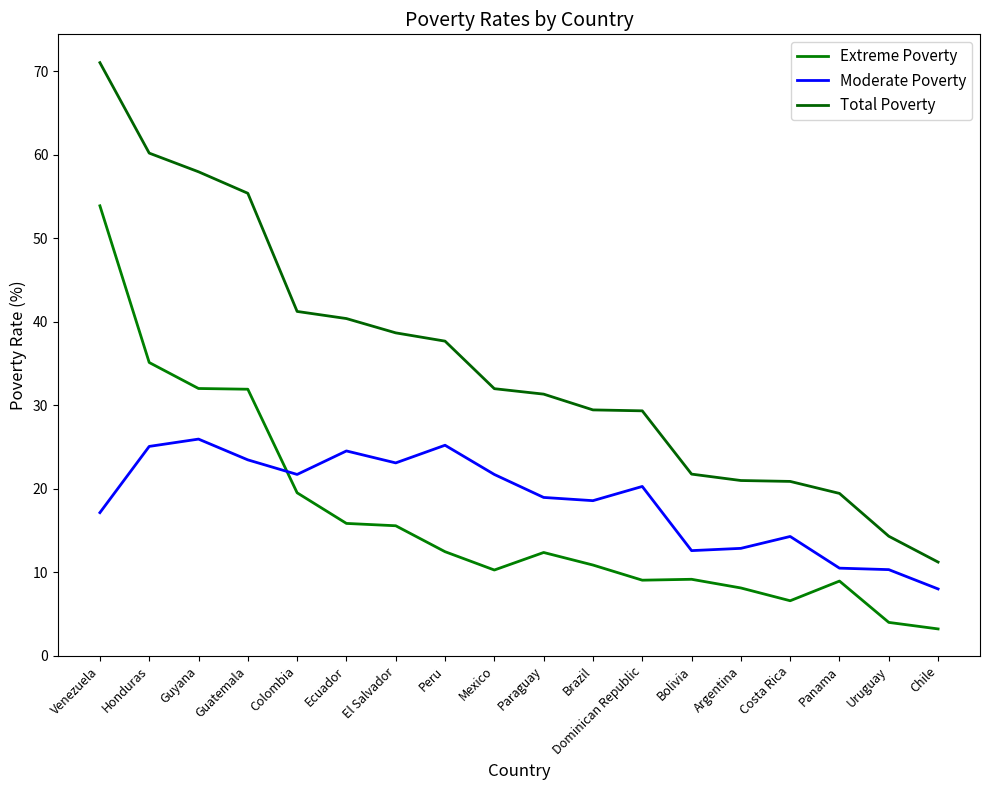

Is it true that Extreme Poverty equals 32.0 at Guyana?

True